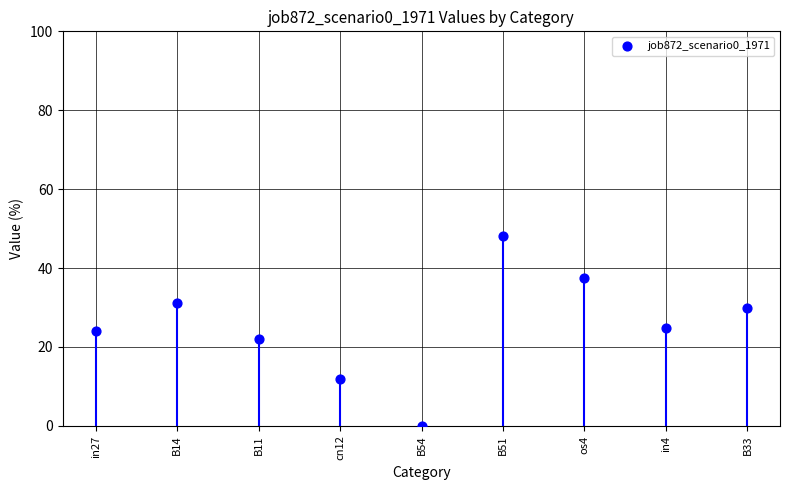

What is the average Y value?

25.5